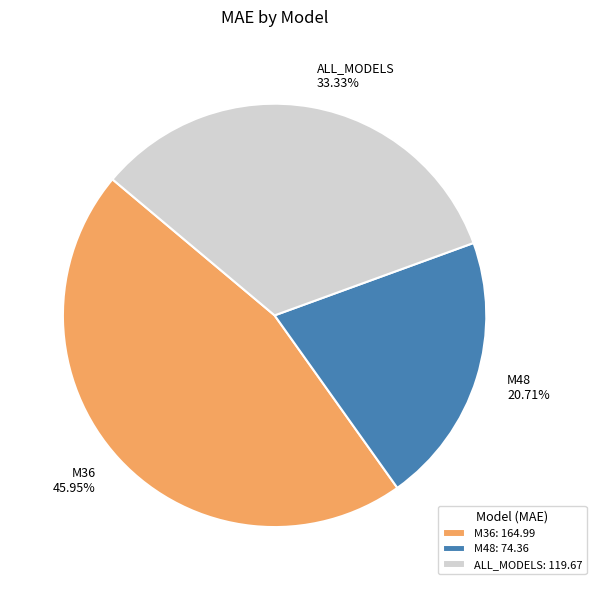

The ALL_MODELS slice represents 33% of the pie. True or false?

True